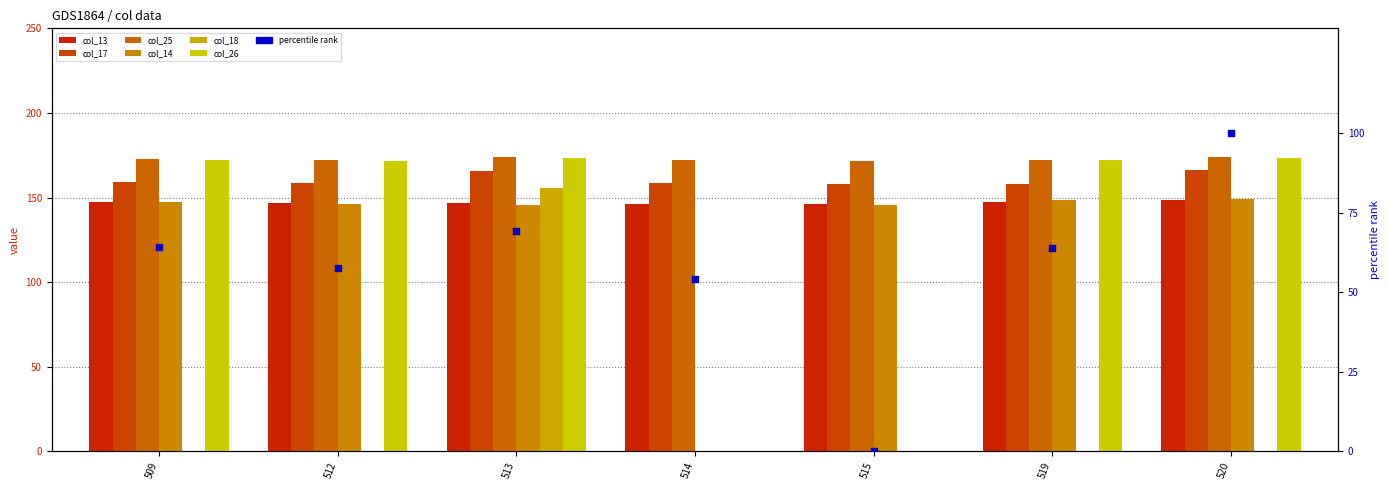

Which series reaches the maximum Y coordinate?

col_25